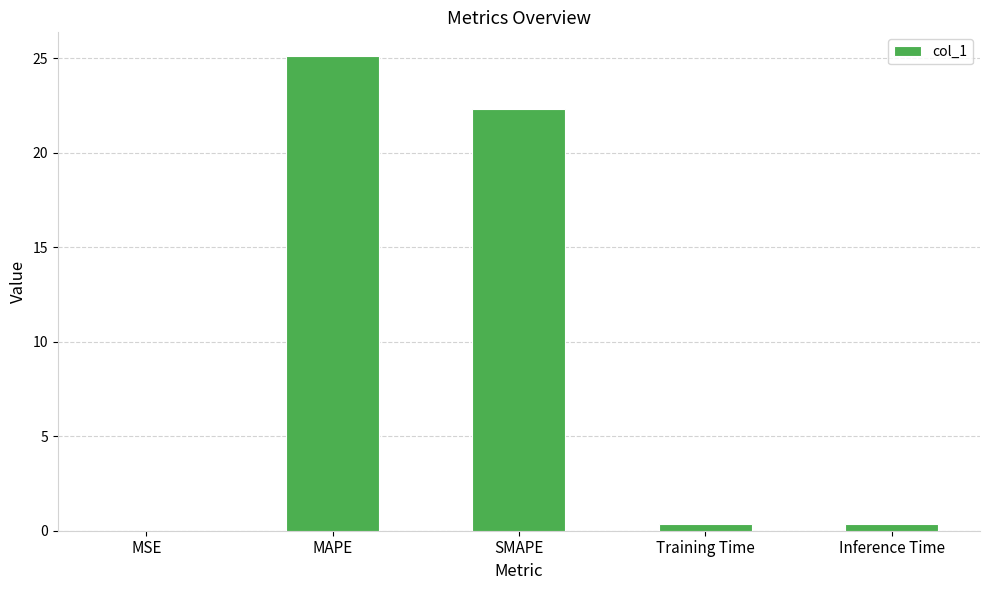

What is the approximate value at SMAPE?

22.3